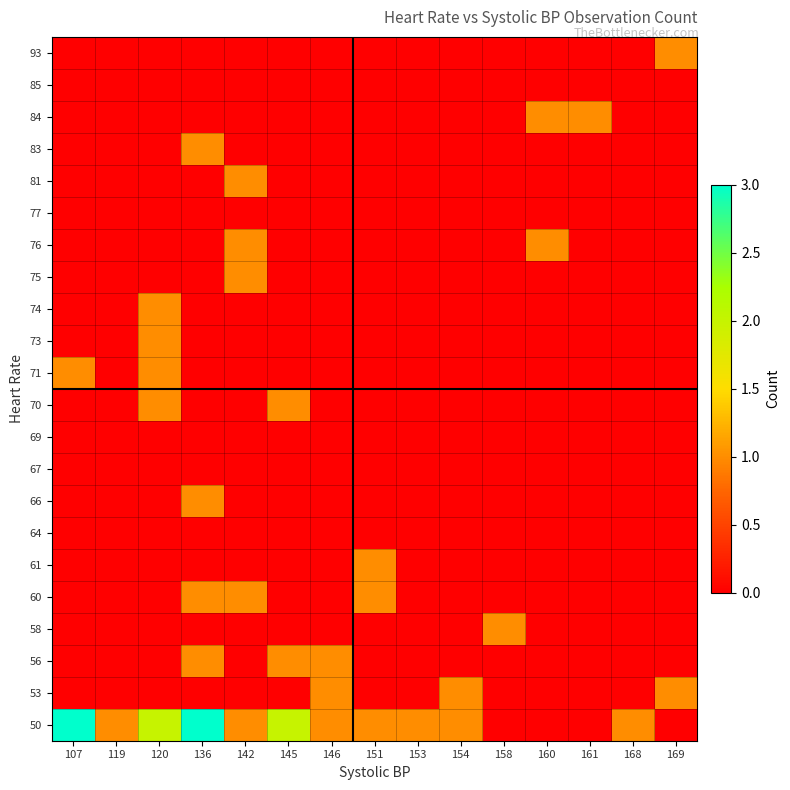

Count the number of data series in this chart.

22